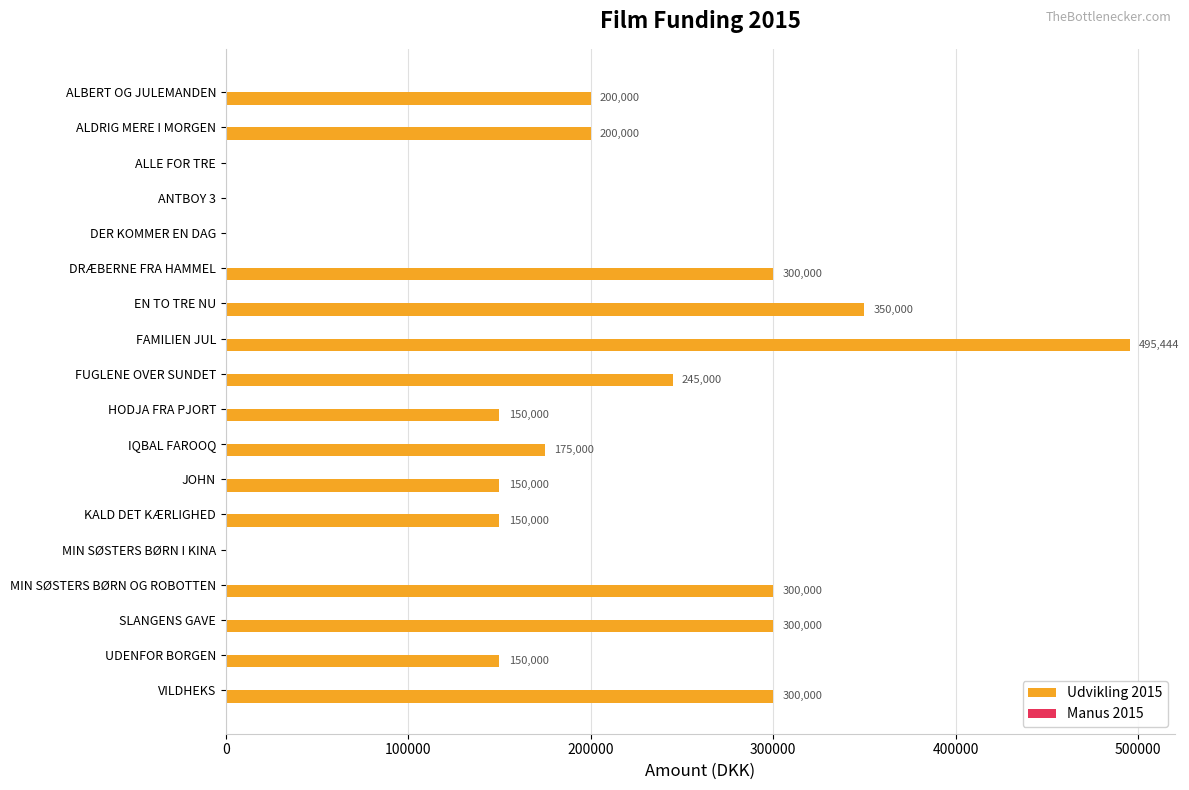

Count the number of categories in the chart.

18